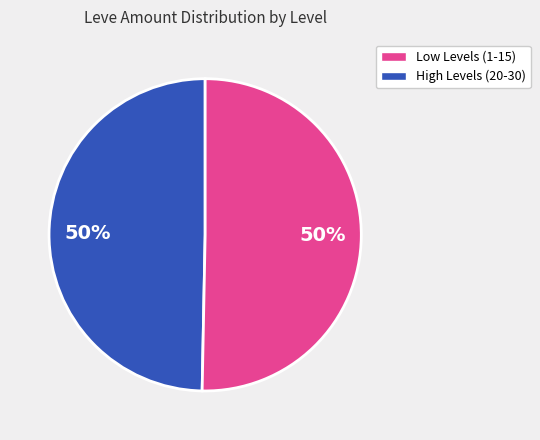

To the nearest percent, what is the average slice percentage?

50%